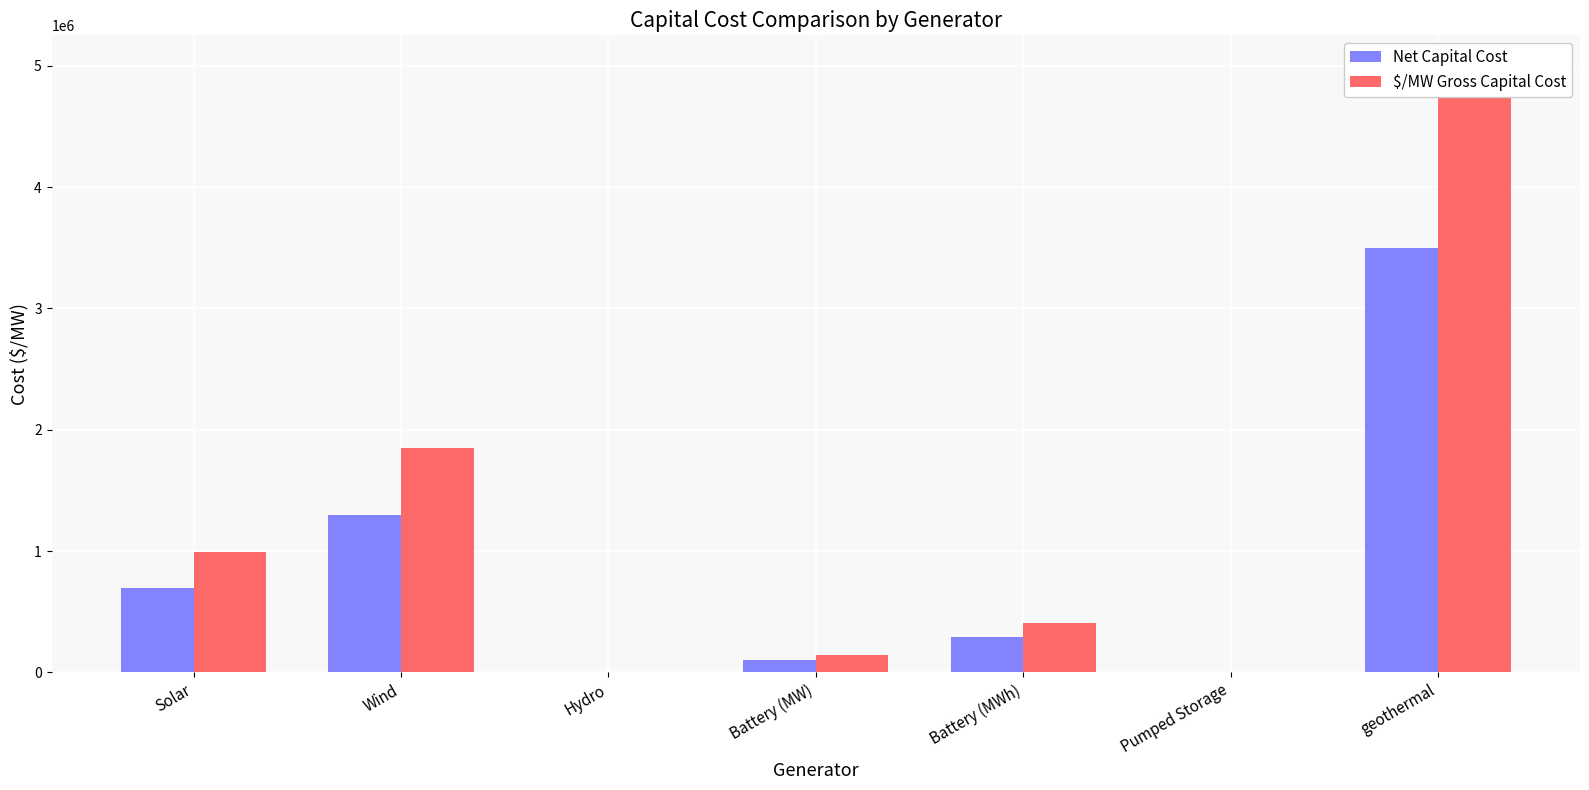

Which series has the largest total across all categories?

$/MW Gross Capital Cost